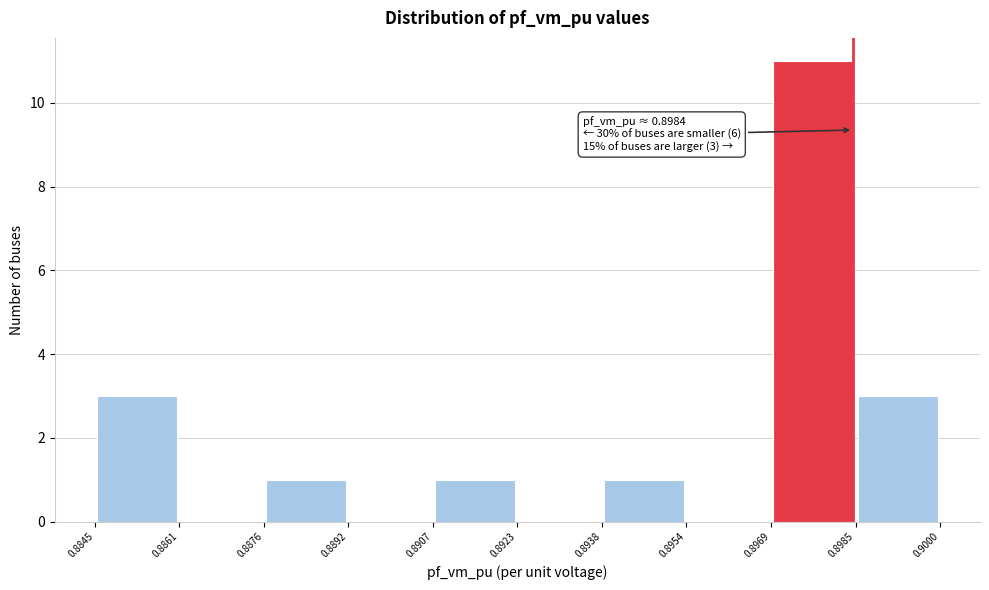

Which range on the x-axis has the tallest bar?

0.8969 to 0.8985